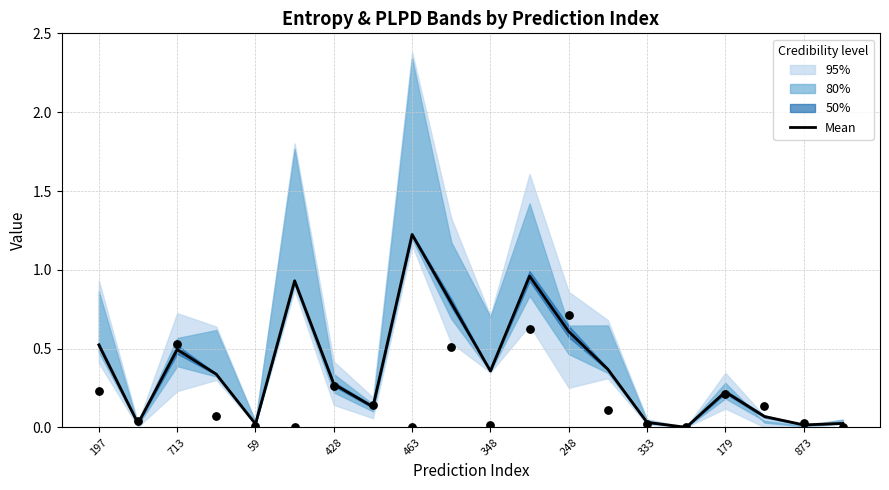

Between 15 and 19, which is larger?

19